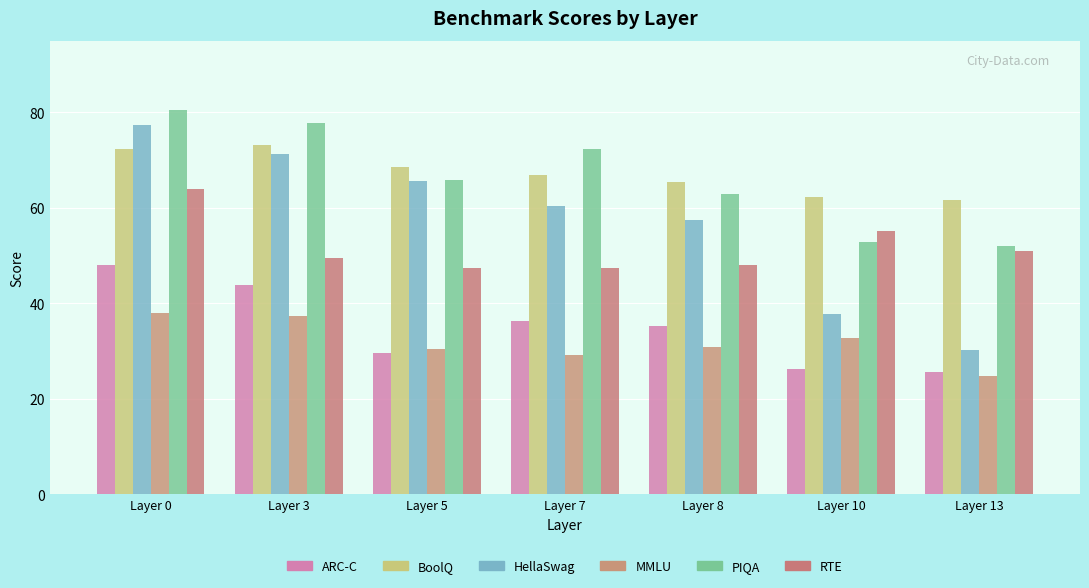

How many groups of bars are there?

7